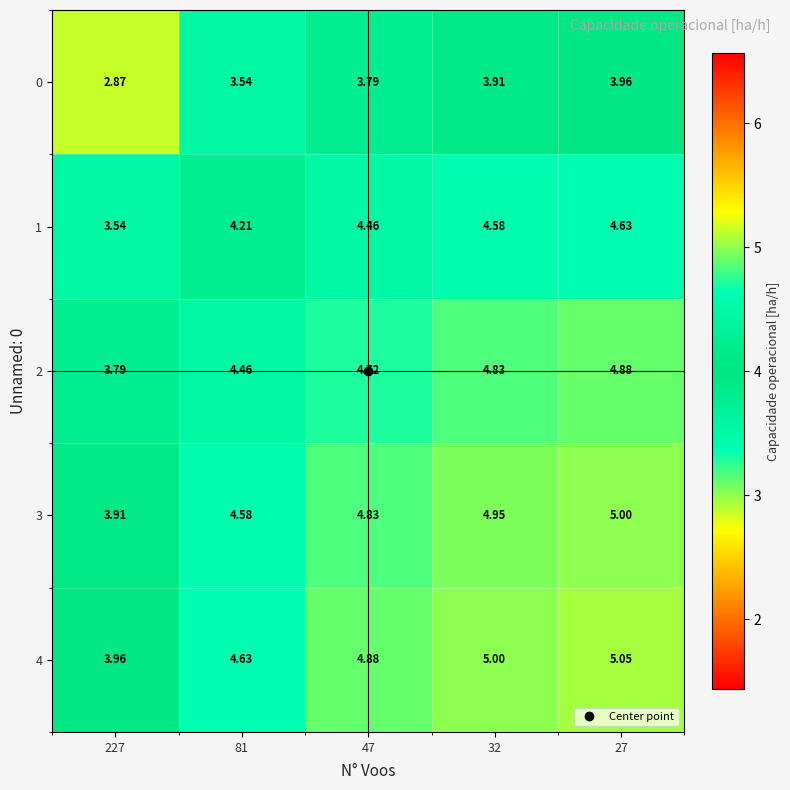

What is the total value across all series at 47?

22.7